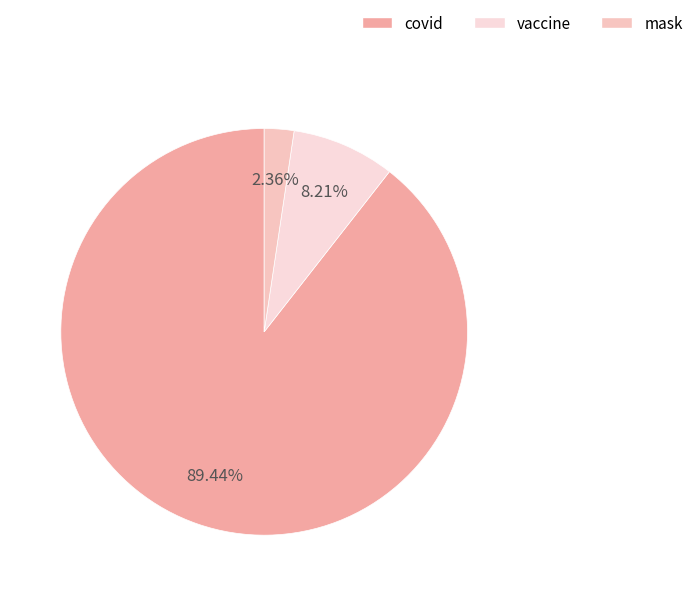

To the nearest percent, what portion does covid represent?

89%